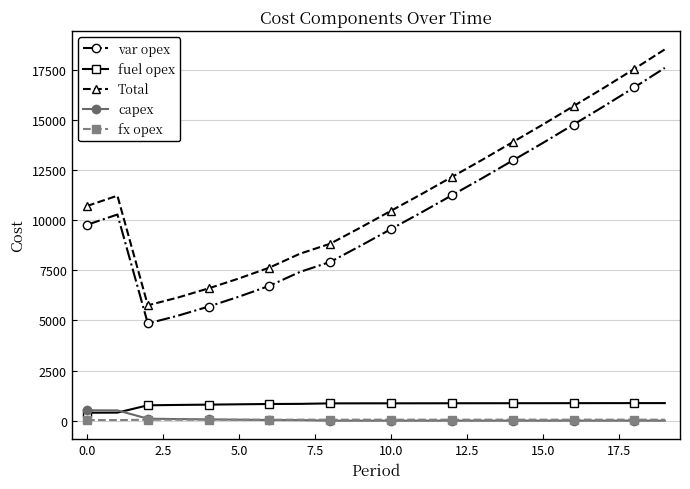

What is the highest value of the fuel opex series?

875